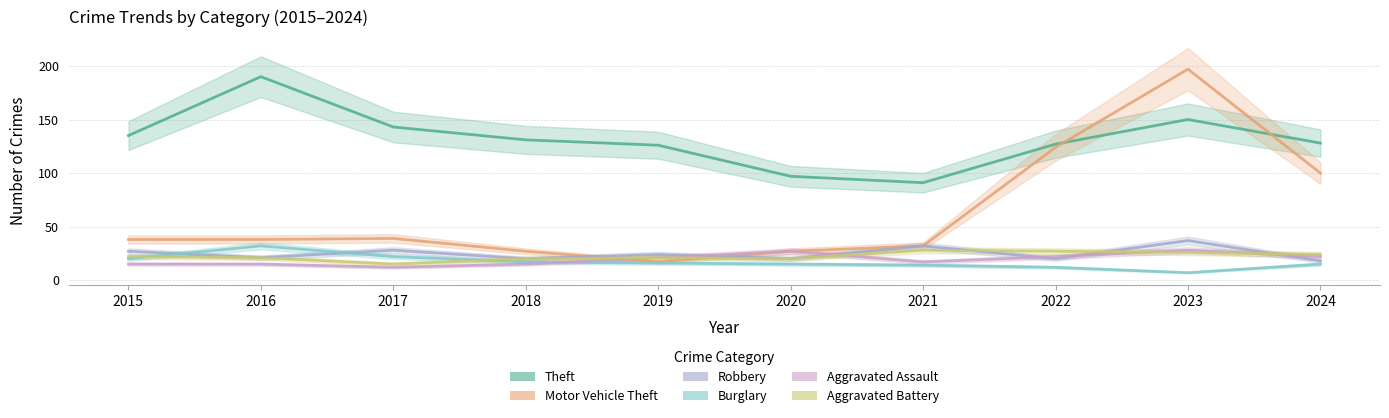

What is the difference between the maximum and minimum values in the Aggravated Battery series?

13